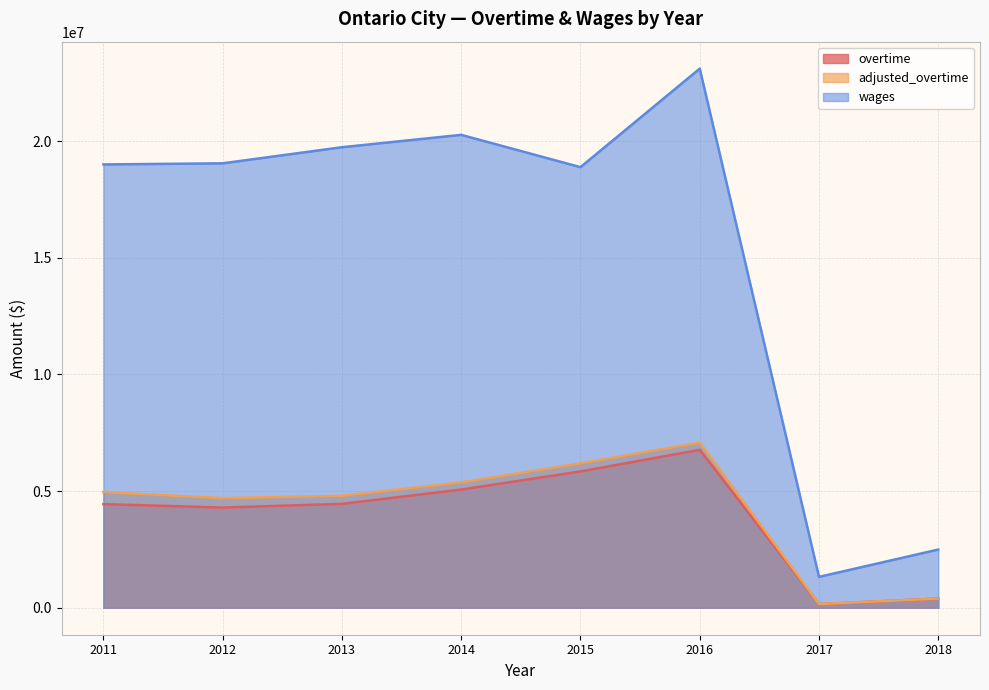

Does the chart display data point markers on the line(s)?

No